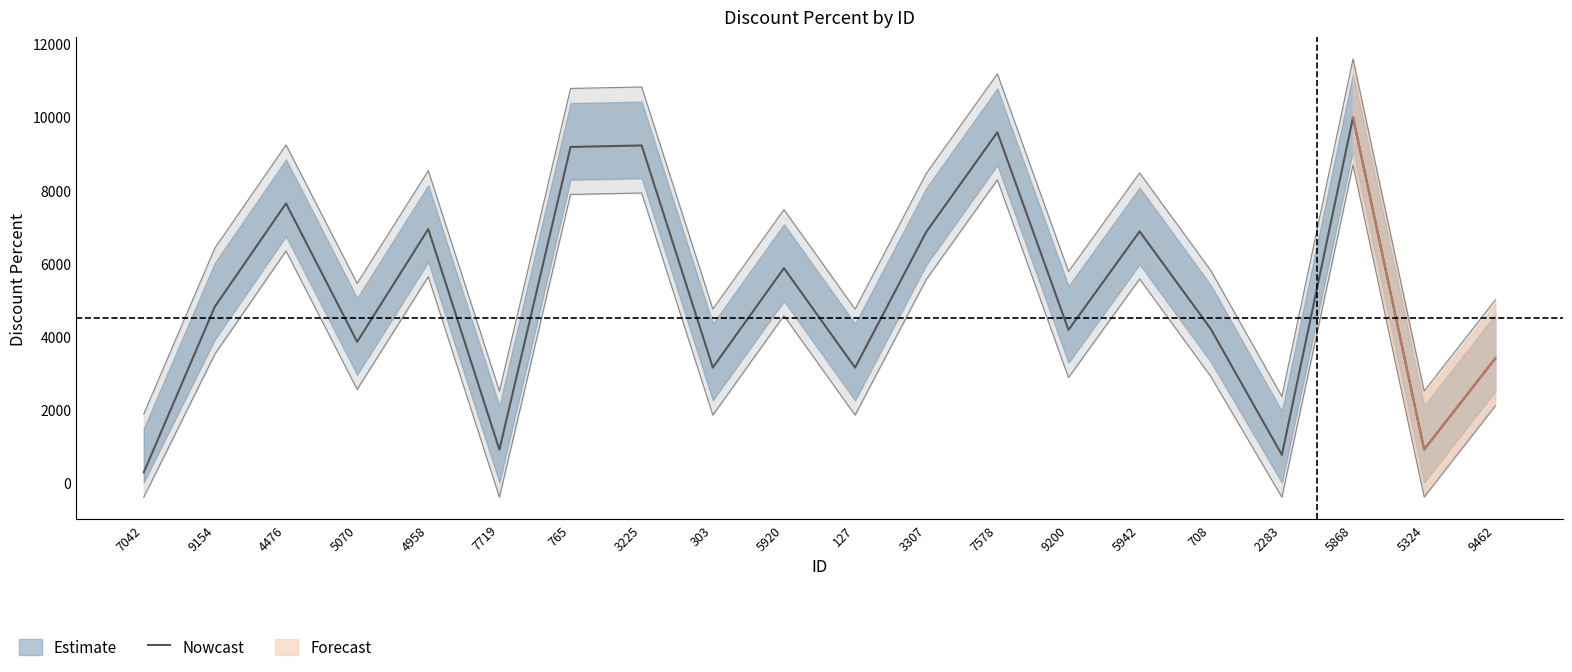

Where does the data first go above 4813?

9154